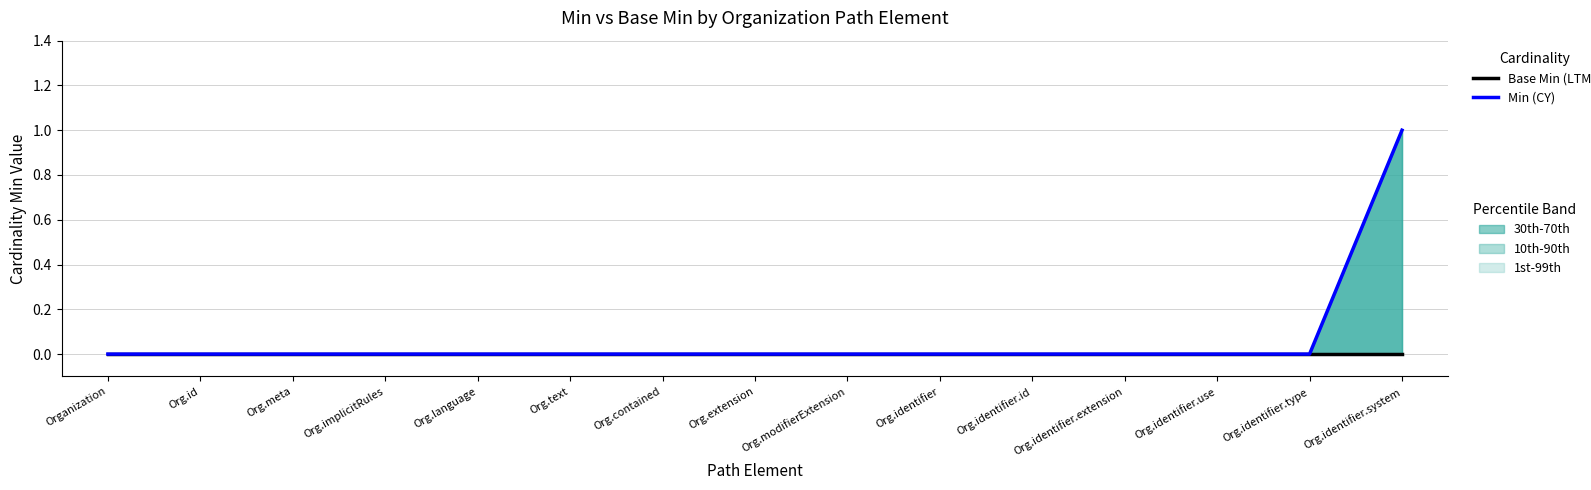

Between Organization and Org.id, which is larger?

Organization